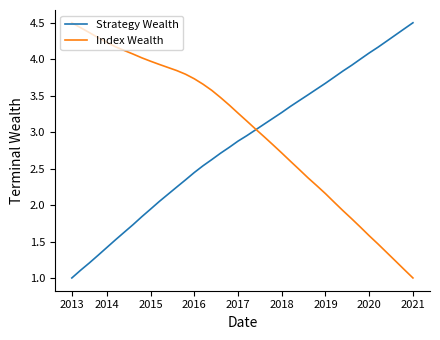

What is the maximum value for Index Wealth?

4.5